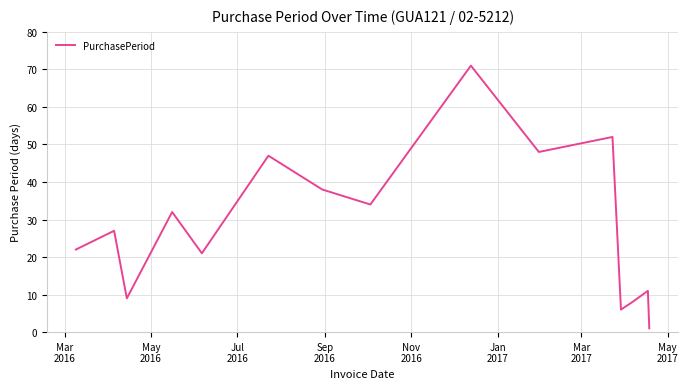

What is the maximum value shown in the chart?

71